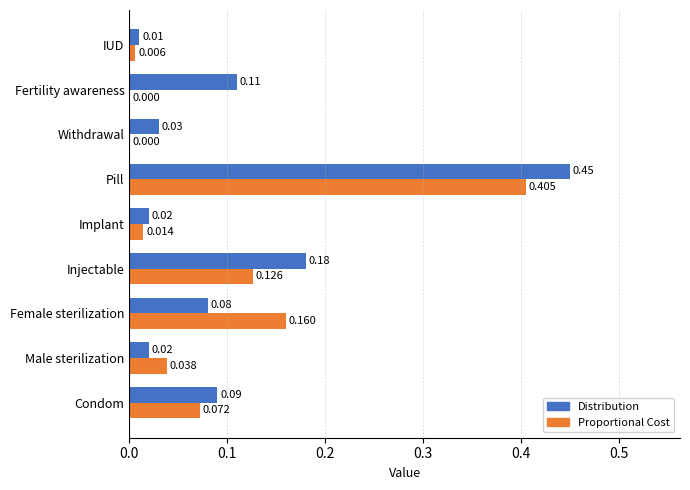

Count the number of categories in the chart.

9